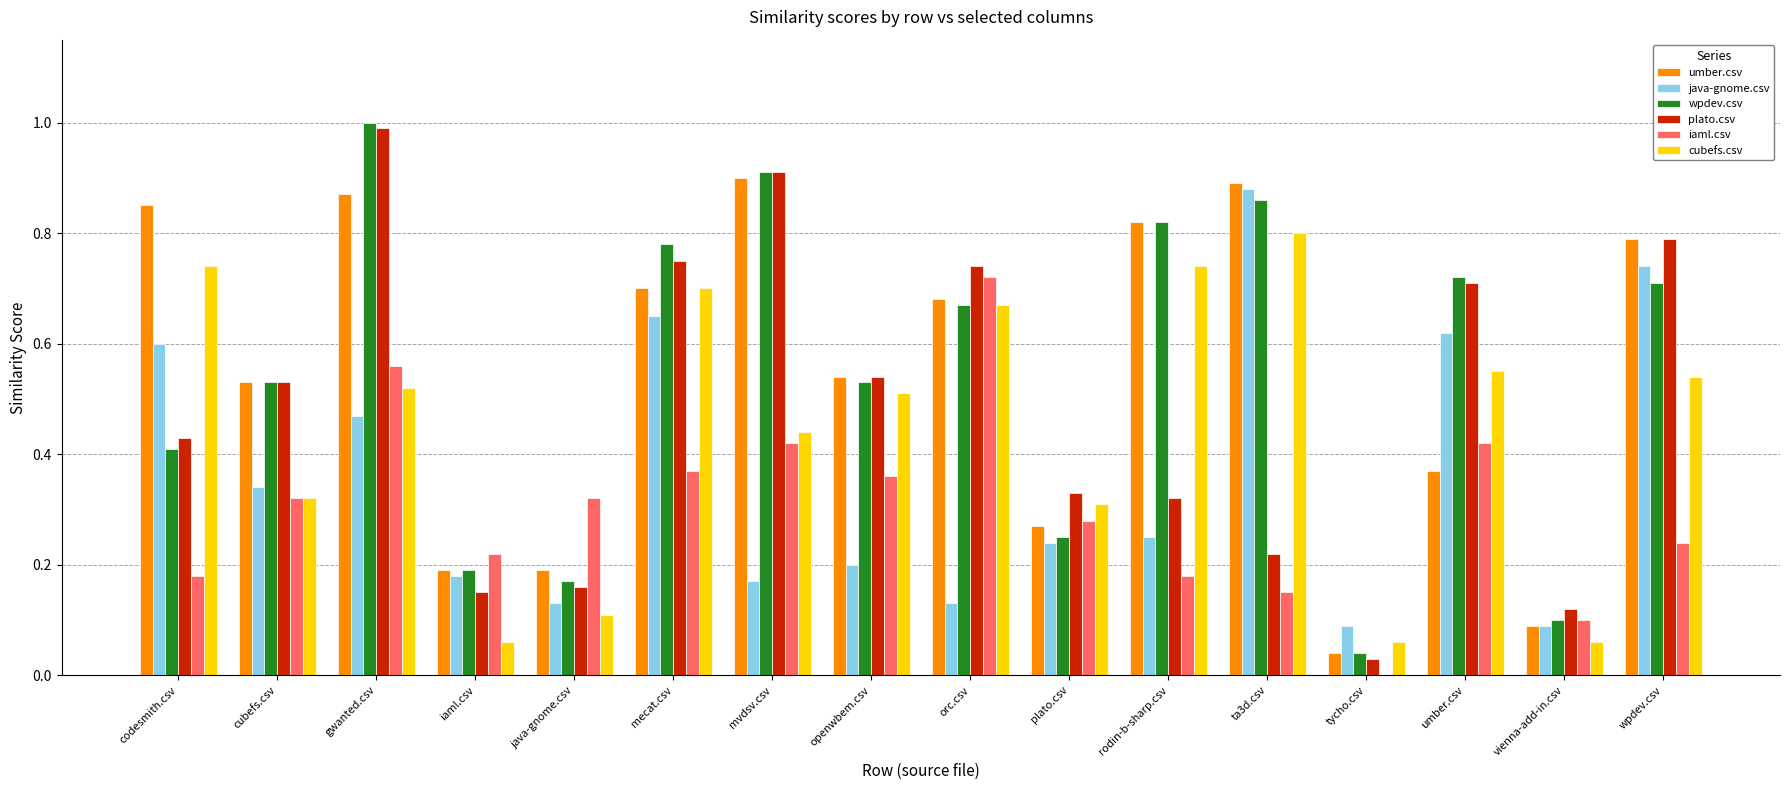

The value of wpdev.csv at tycho.csv is 0.0. True or false?

True